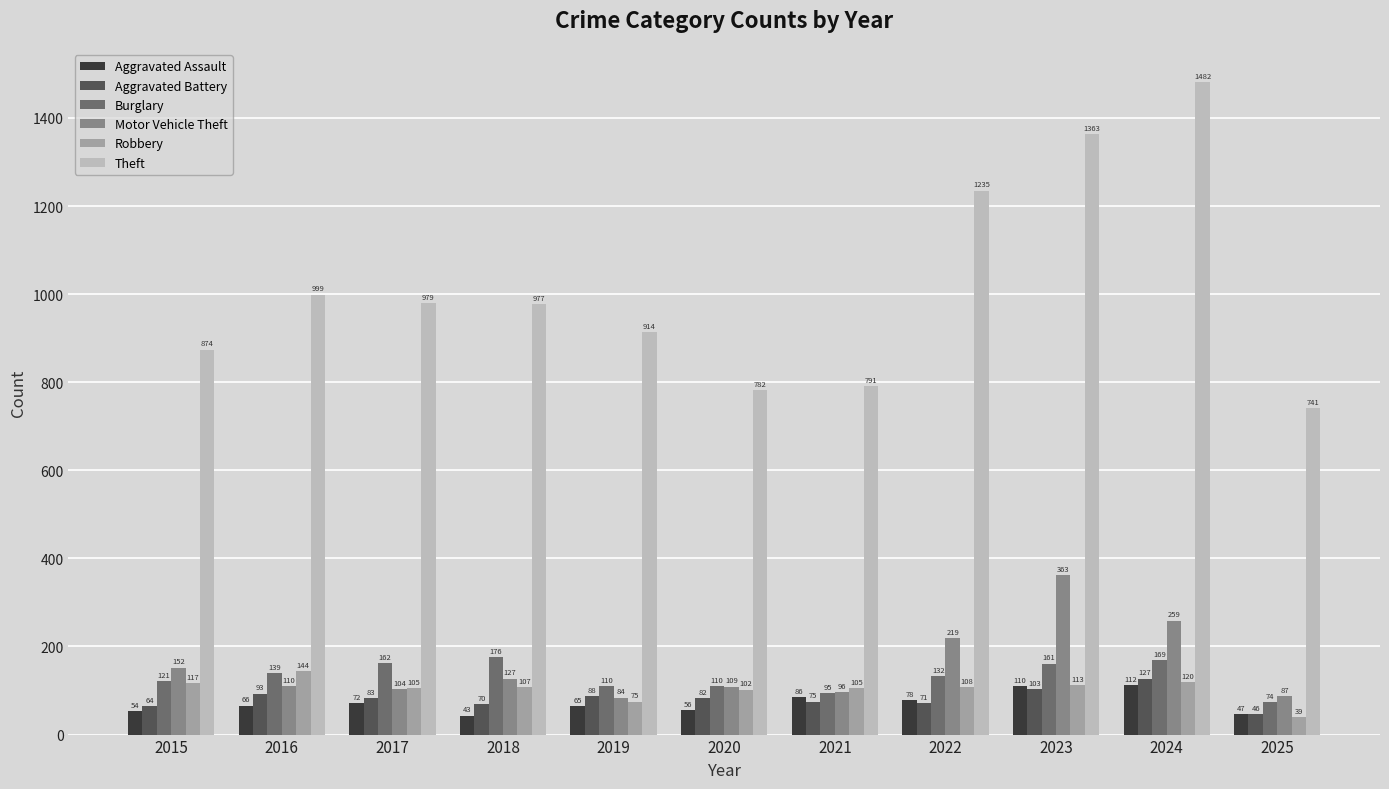

Which label corresponds to the smallest value in the chart?

2025